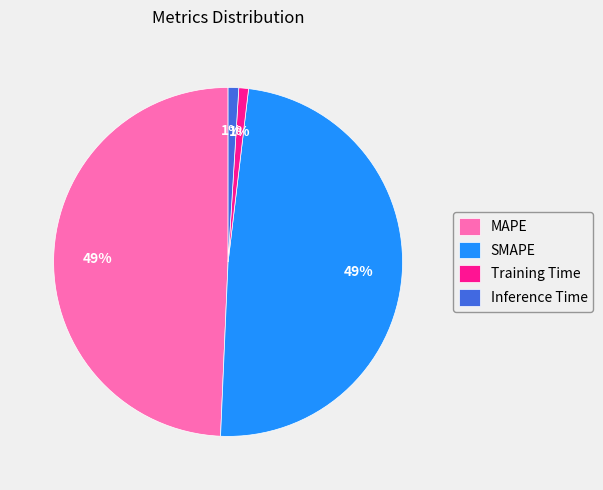

Is the sum of SMAPE and MAPE greater than half?

Yes